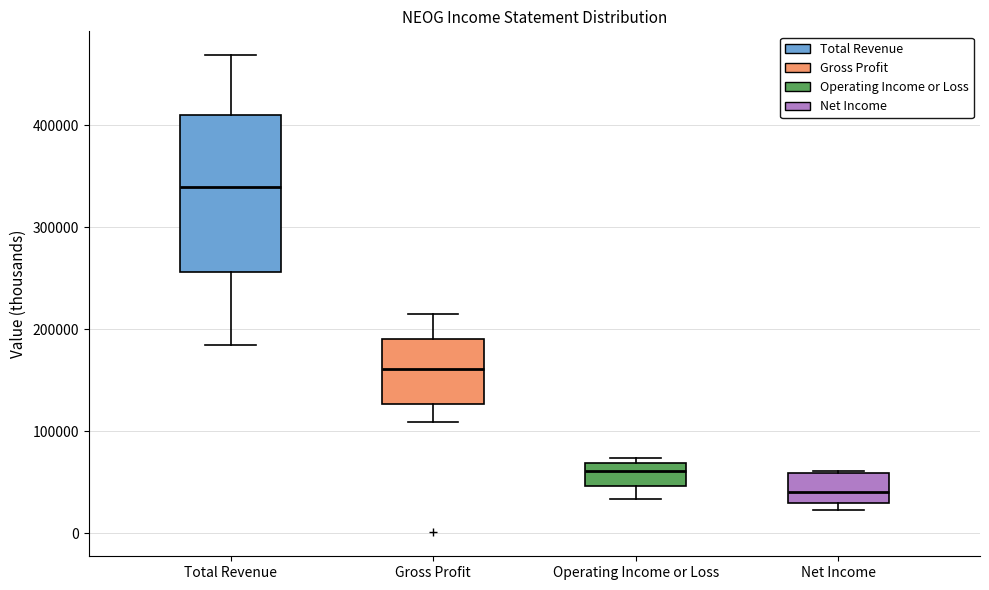

Which box is the tallest, from its lower edge to its upper edge?

Total Revenue